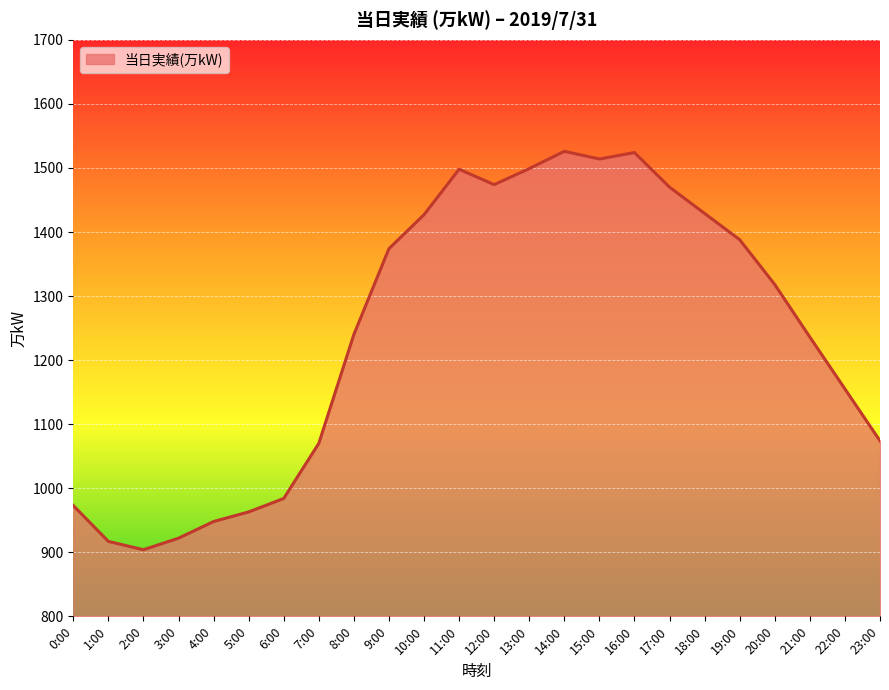

Which has a higher value, 22:00 or 9:00?

9:00